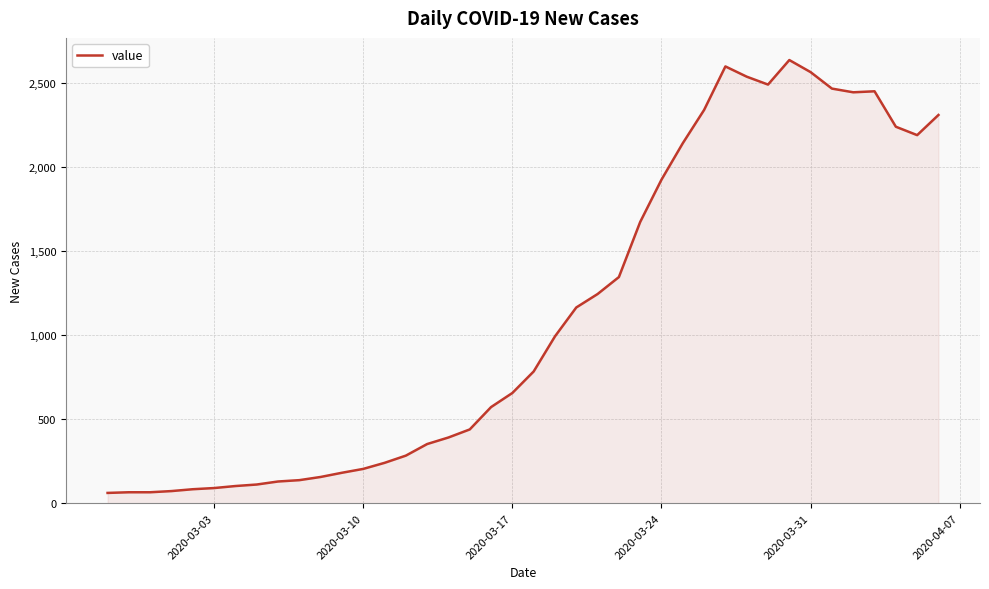

What is the difference between the maximum and minimum values?

2577